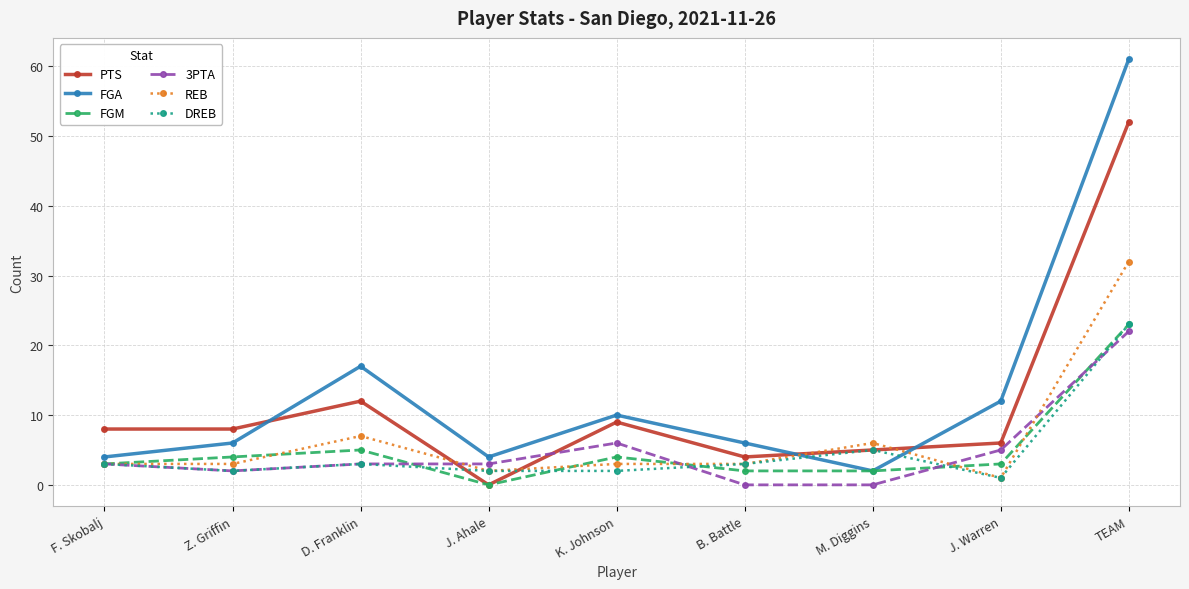

How many values in the PTS series are below 8?

4